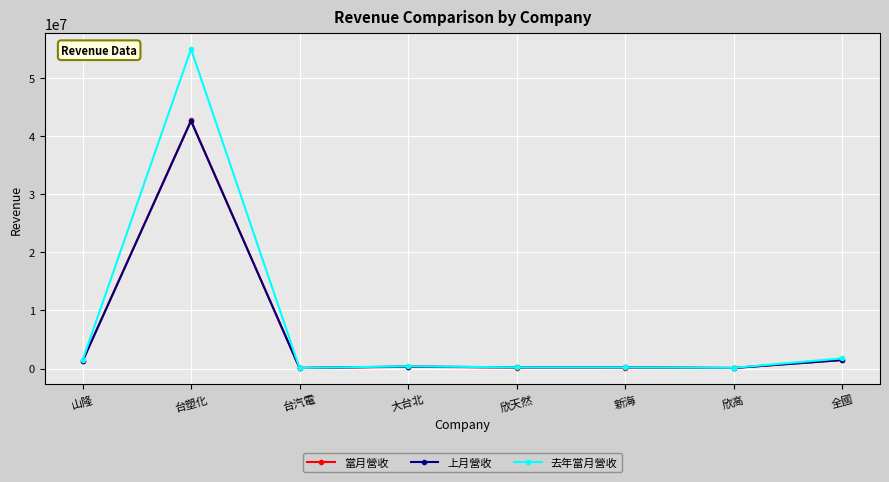

What is the difference between the maximum and minimum values in the 上月營收 series?

42497600